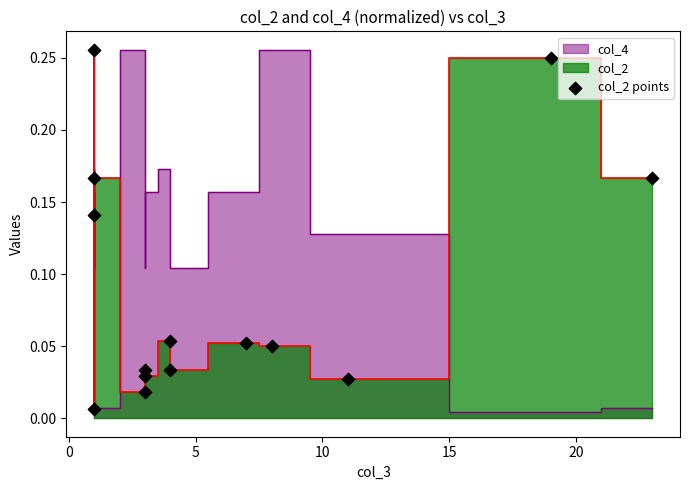

What is the range of X values (max minus min)?

22.0